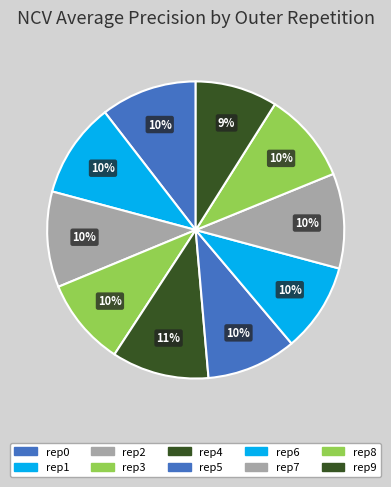

What is the largest slice in the pie chart?

outer-repetition4